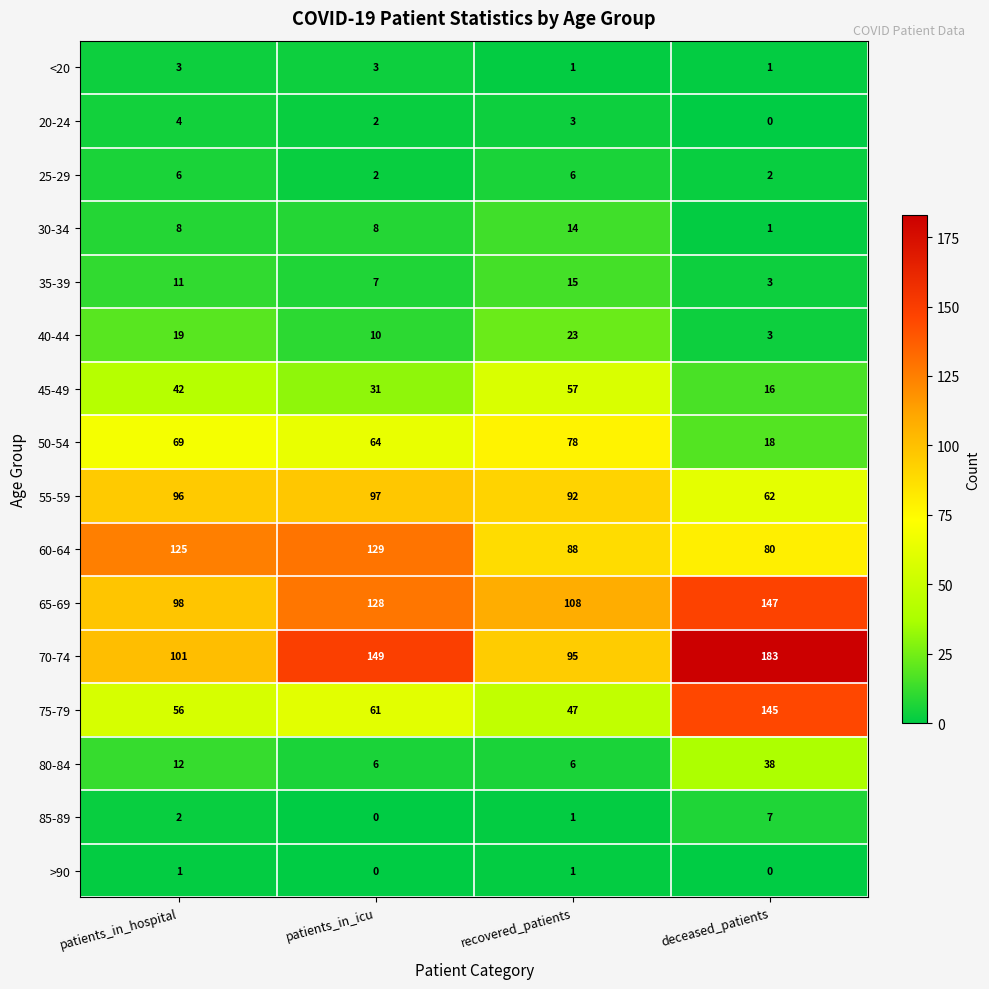

Which series has the widest spread of values?

75-79